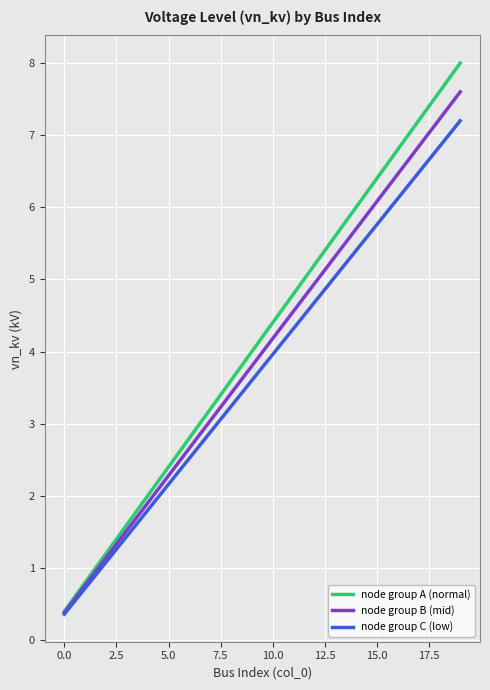

What is the smallest value displayed?

0.4